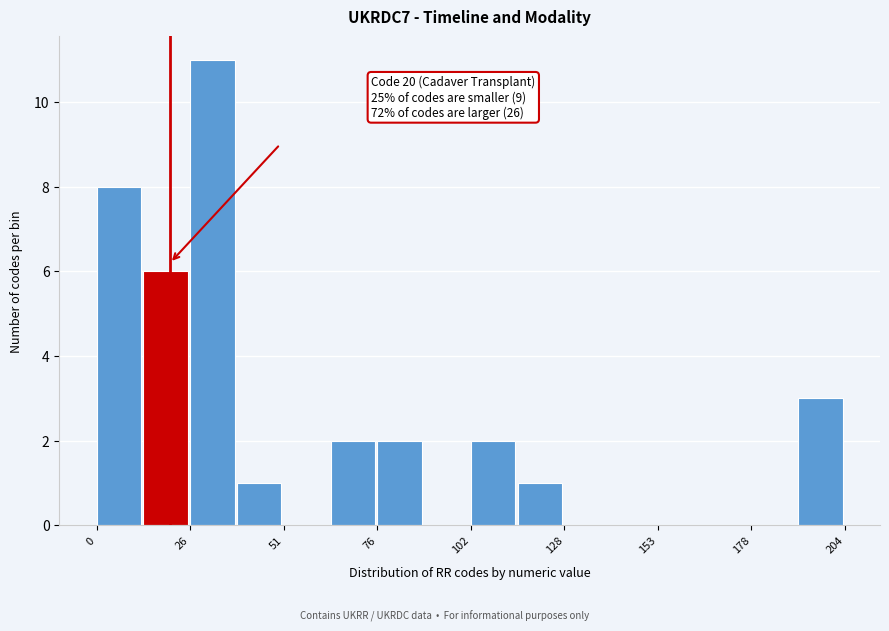

Around what value on the x-axis is the tallest bar? Give the approximate position of its centre, as read against the axis.

30